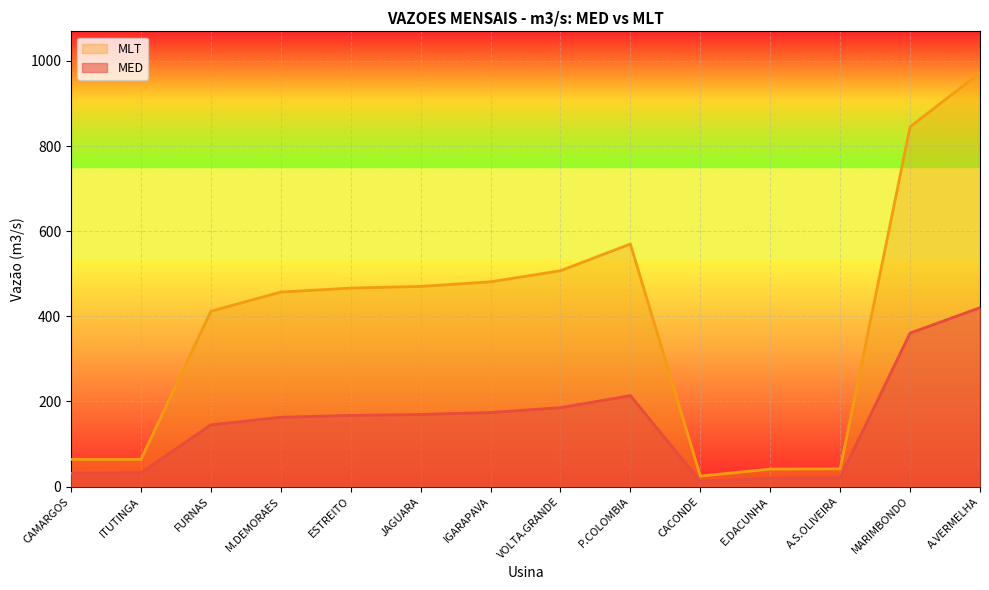

List the series in order of their overall mean, highest first.

MLT, MED